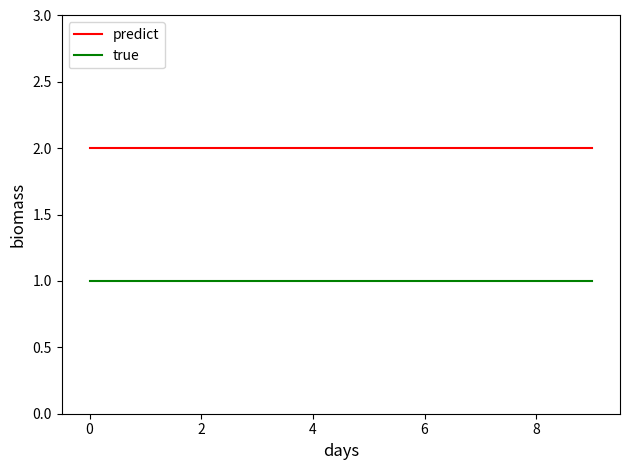

True or false: true and predict cross at least once.

False